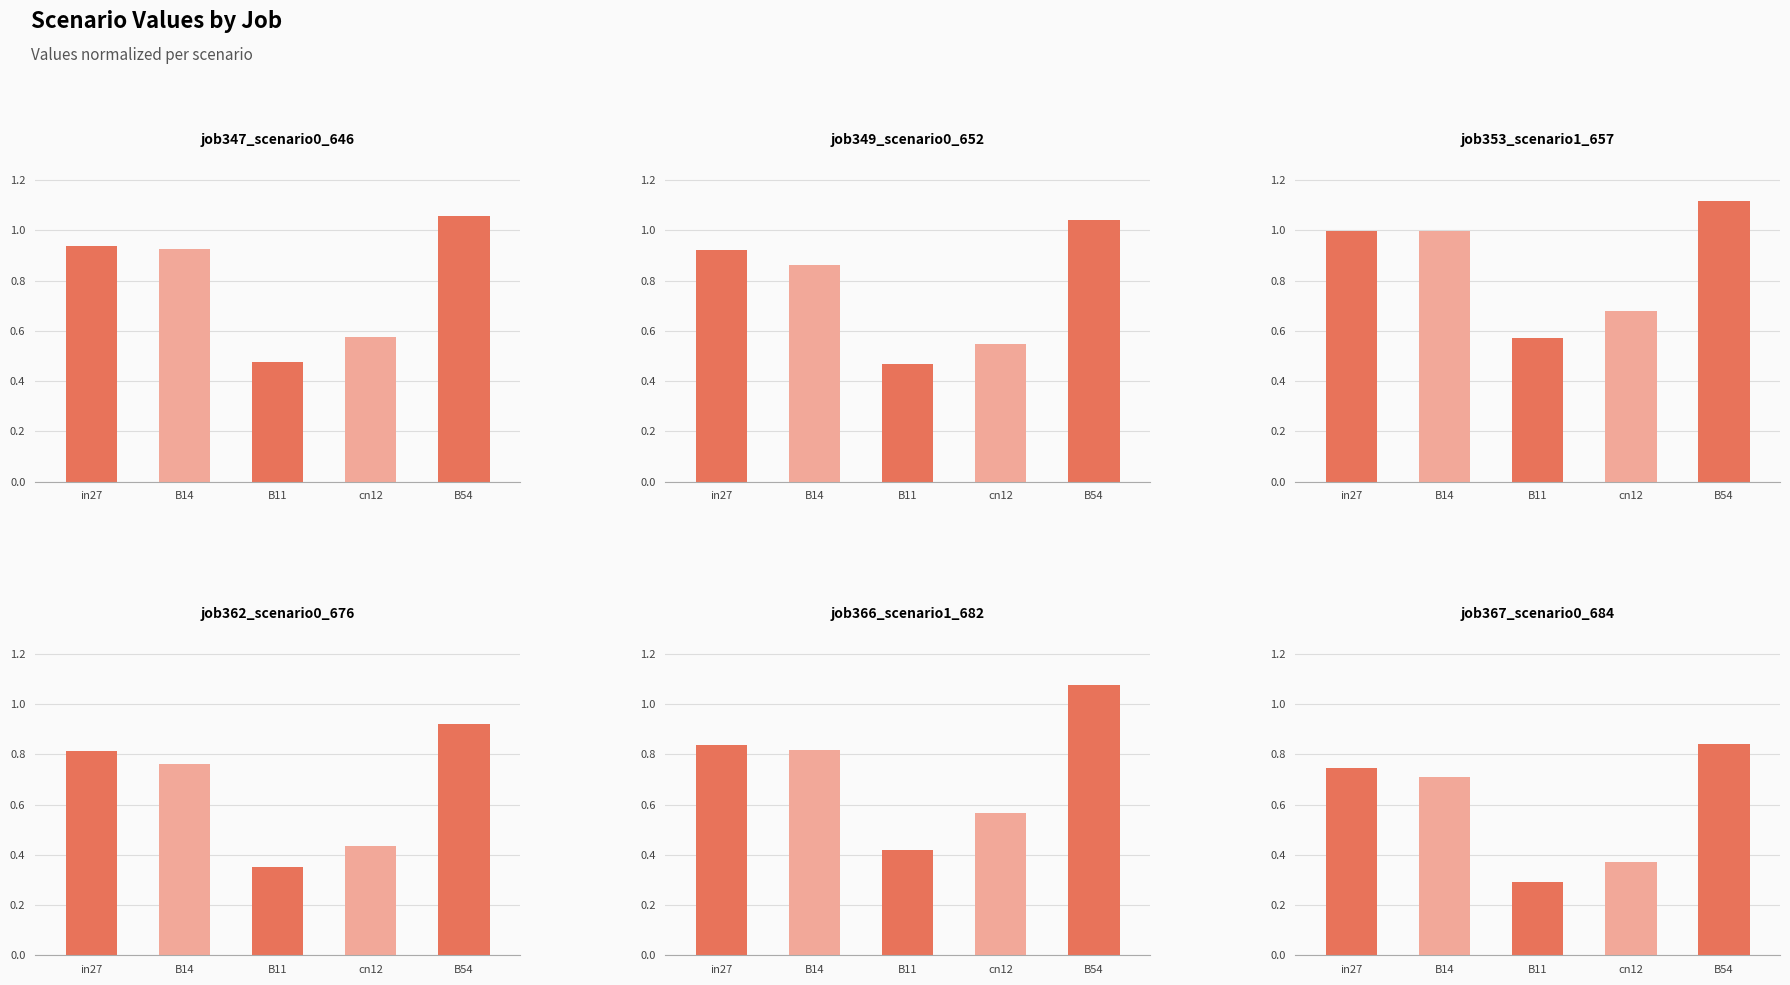

Which series has the largest total across all categories?

job353_scenario1_657